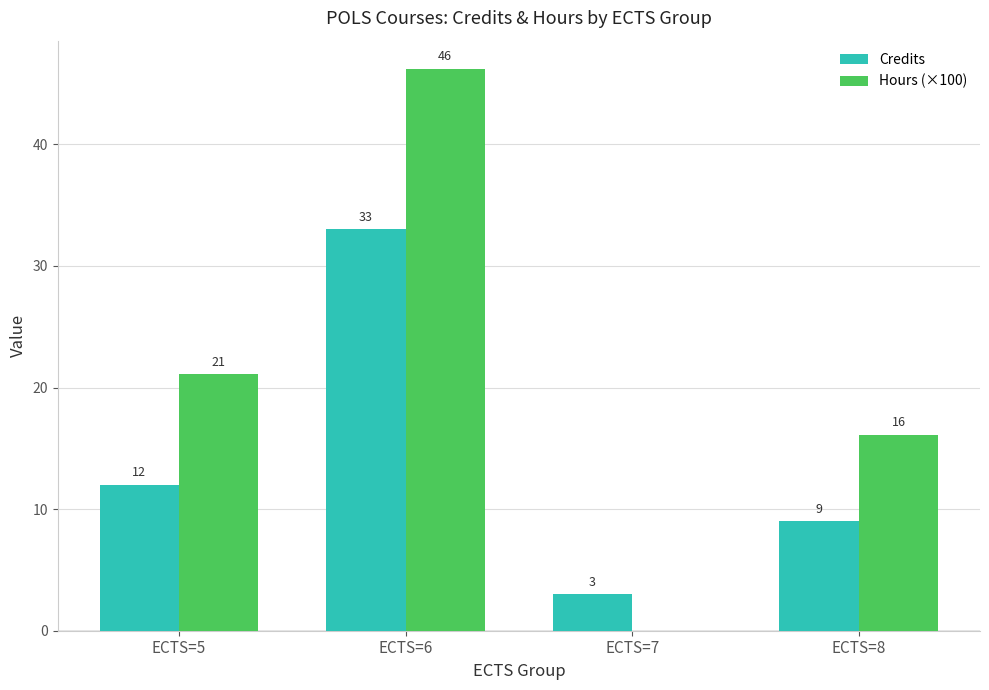

The Hours (×100) series shows -28.5 at ECTS=7. True or false?

False